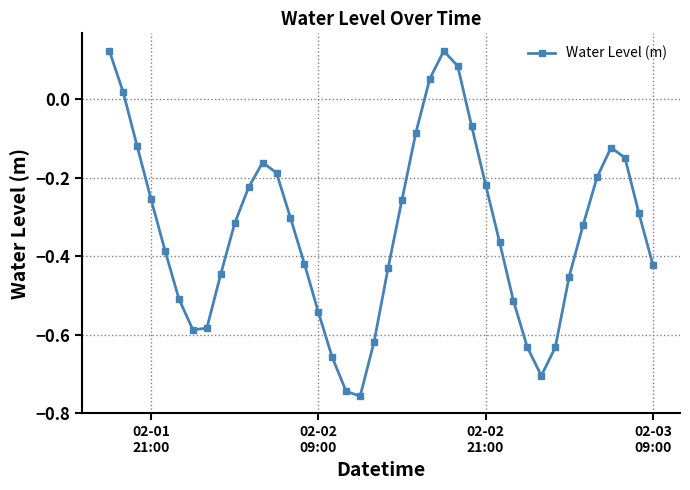

How many points are lower than both their immediate neighbors (excluding endpoints)?

3